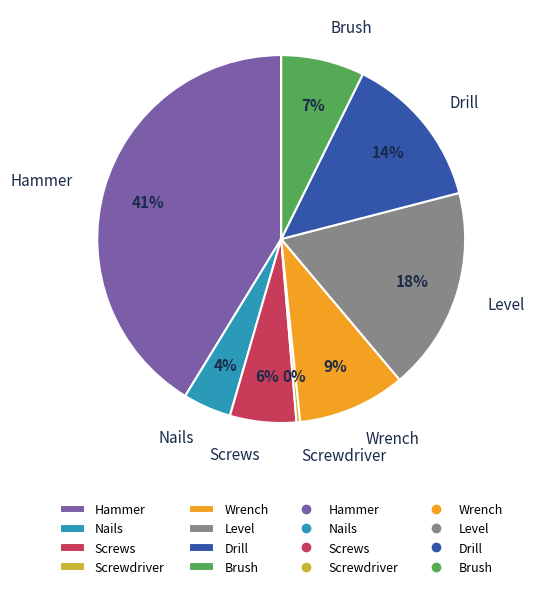

What percentage is the Level slice, to the nearest percent?

18%